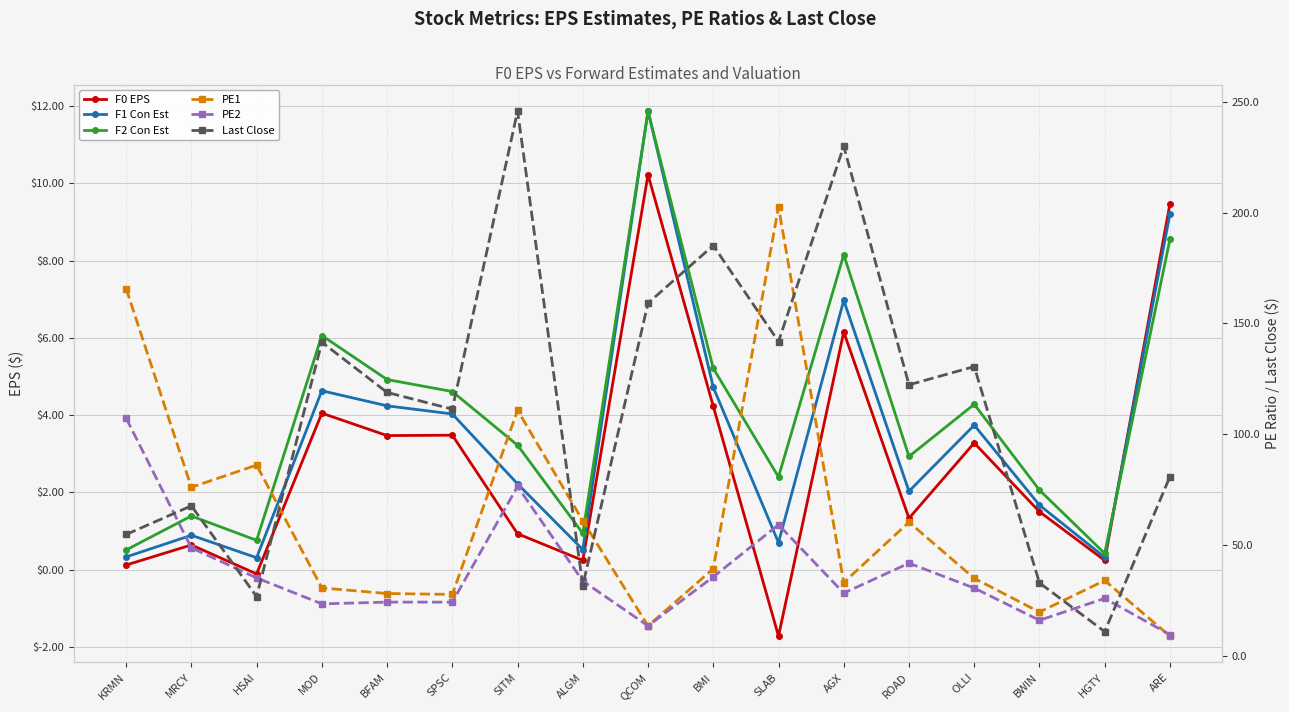

Count the number of data series in this chart.

6